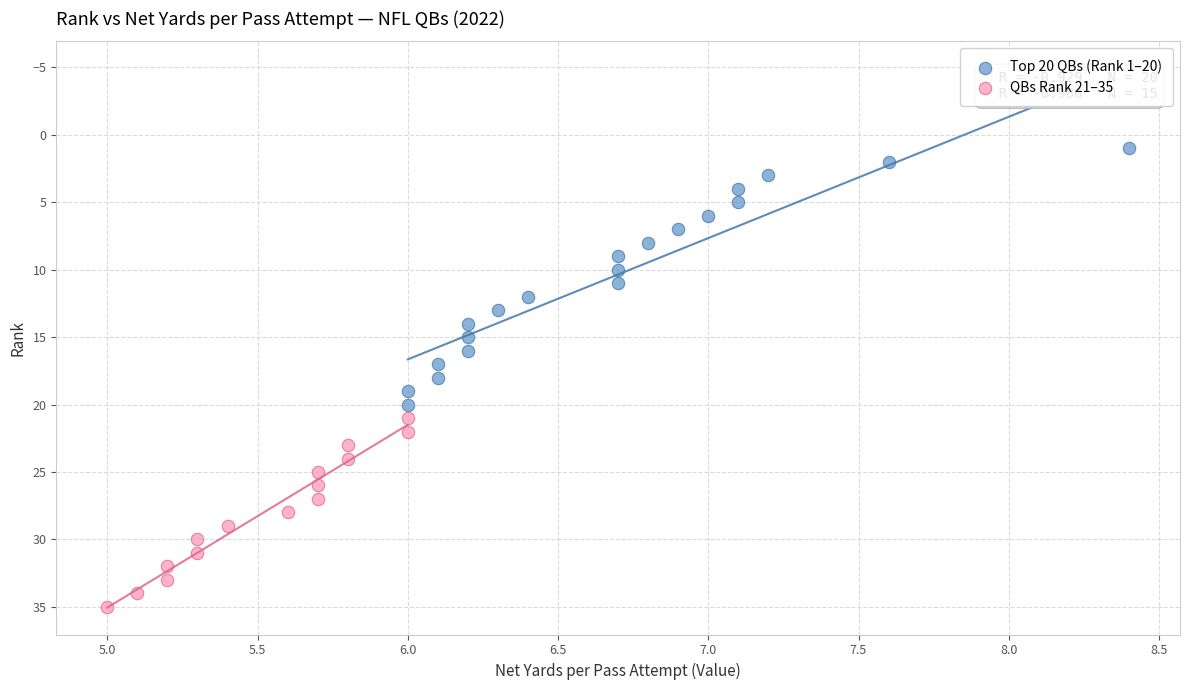

Which series reaches the minimum Y coordinate?

Top 20 QBs (Rank 1–20)